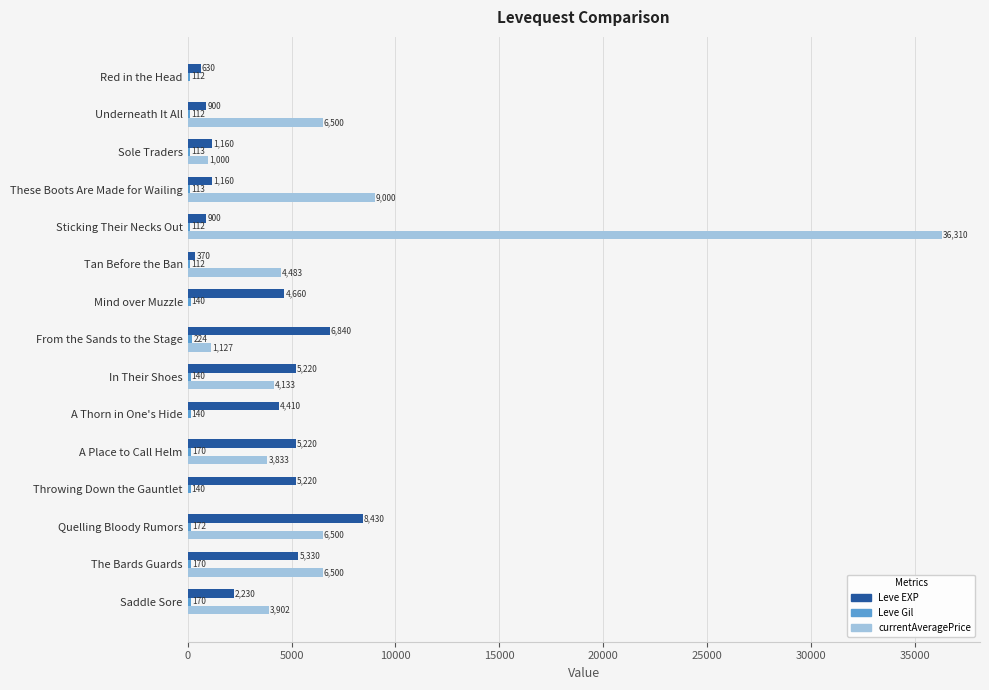

At which category is the sum across all series the highest?

Sticking Their Necks Out